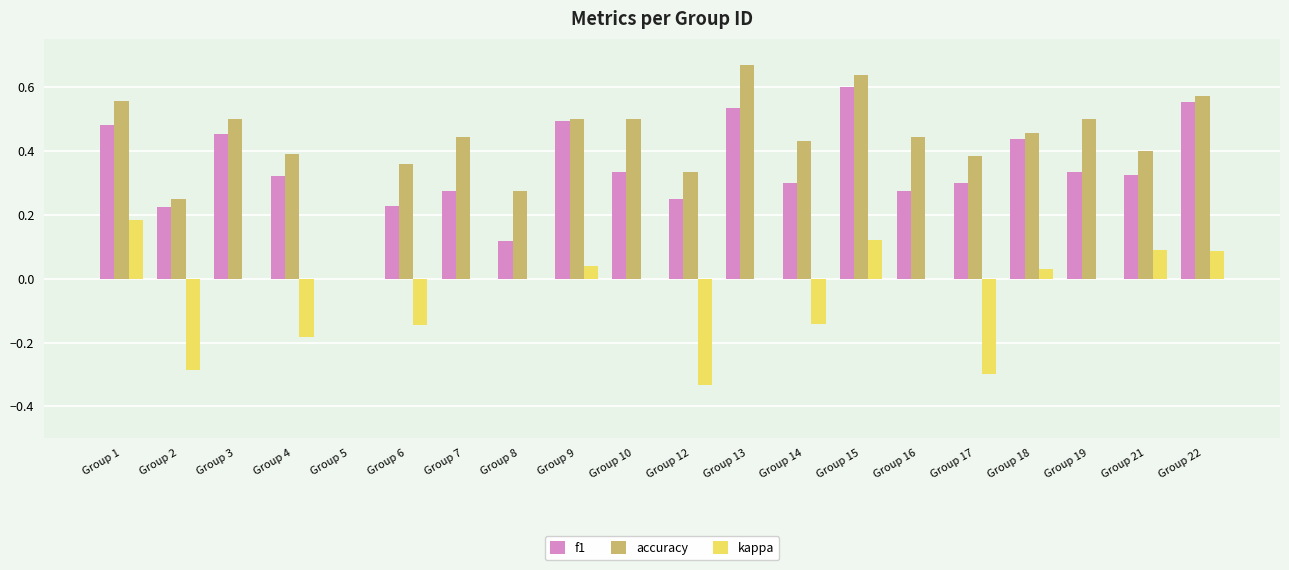

The kappa series shows 0.3 at Group 1. True or false?

False